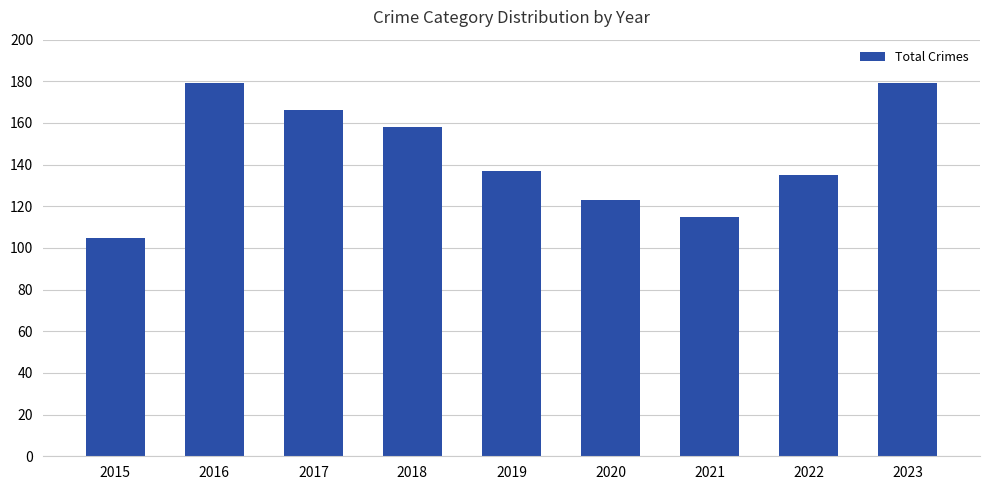

The value at 2017 is 45. True or false?

False